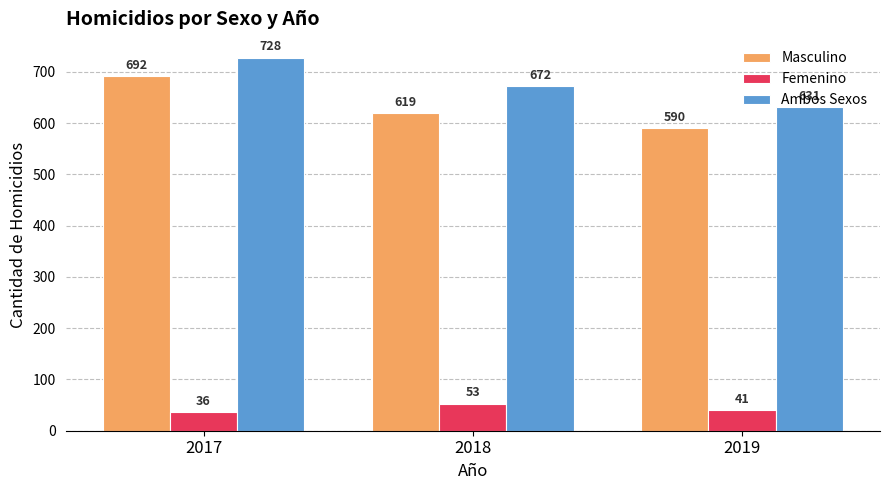

What is the sum of all Femenino values?

130